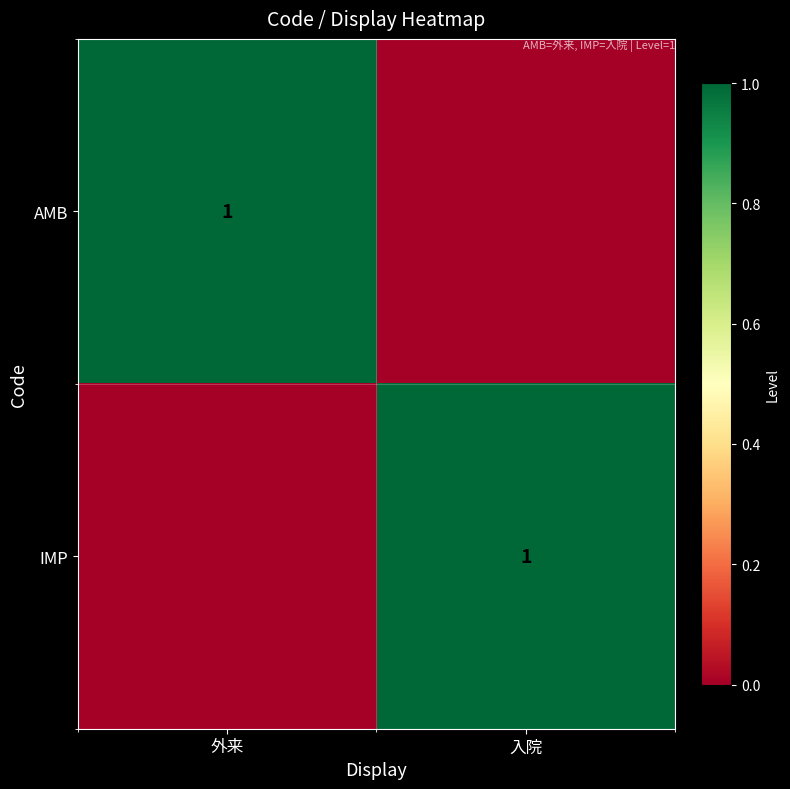

What is the maximum value shown in the chart?

1